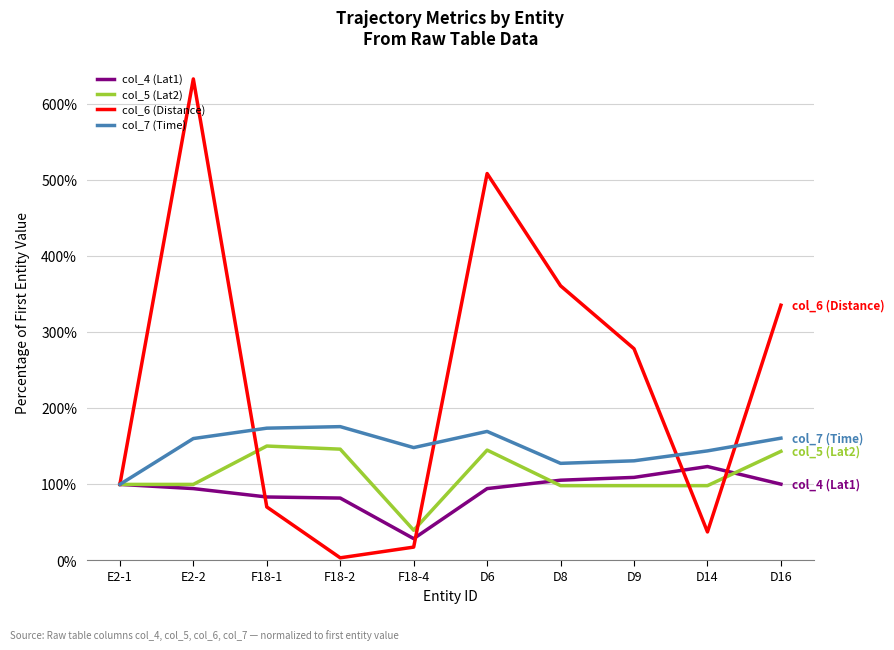

Is the value of col_6 (Distance) at F18-2 greater than the value of col_5 (Lat2) at F18-4?

No